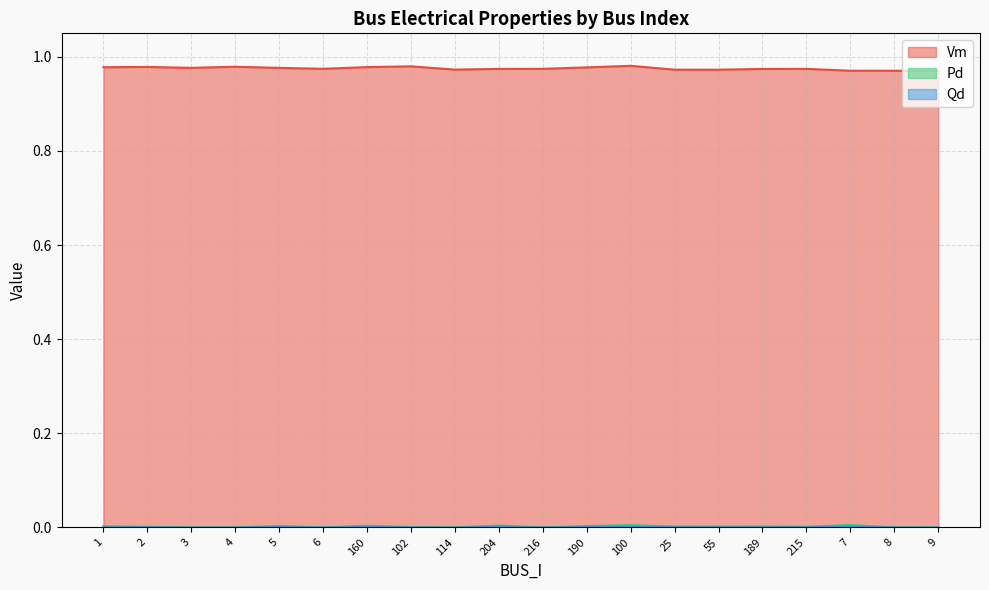

Count the number of data series in this chart.

3